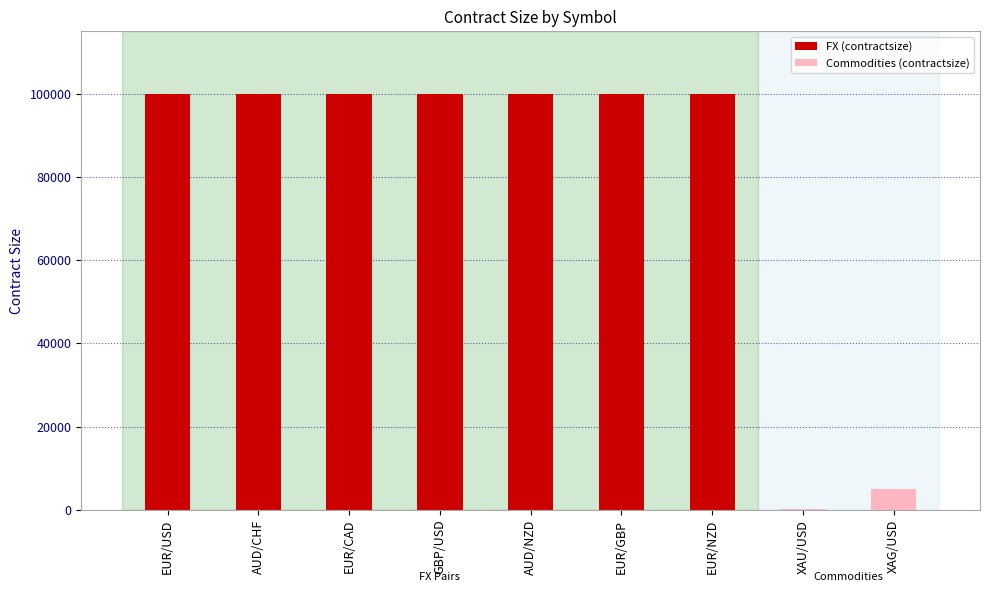

The chart shows a value of 24976 at AUD/CHF. True or false?

False